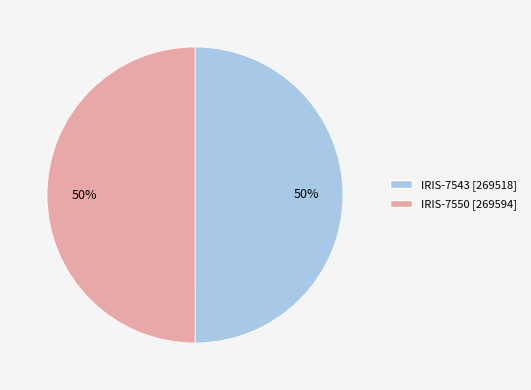

Is it true that IRIS-7543 is 56% of the pie?

False